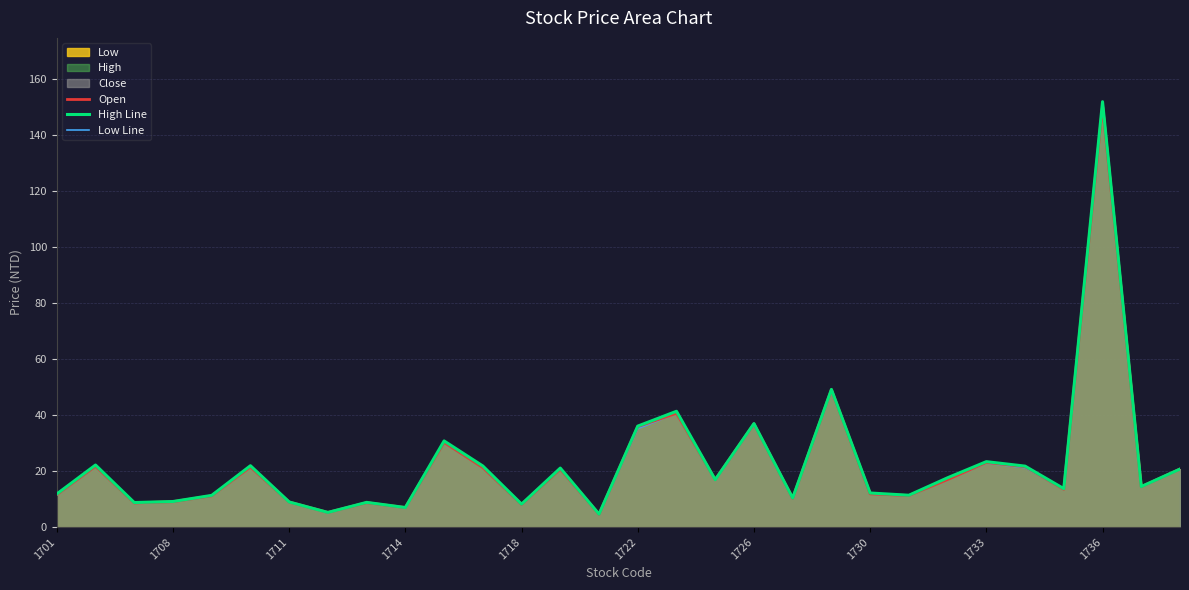

What is the smallest value displayed?

4.5